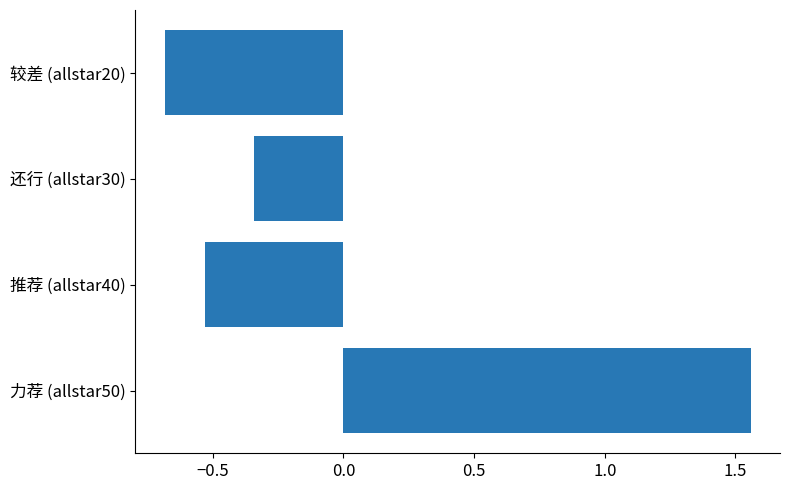

Are the bars grouped side by side (vs. stacked)?

No